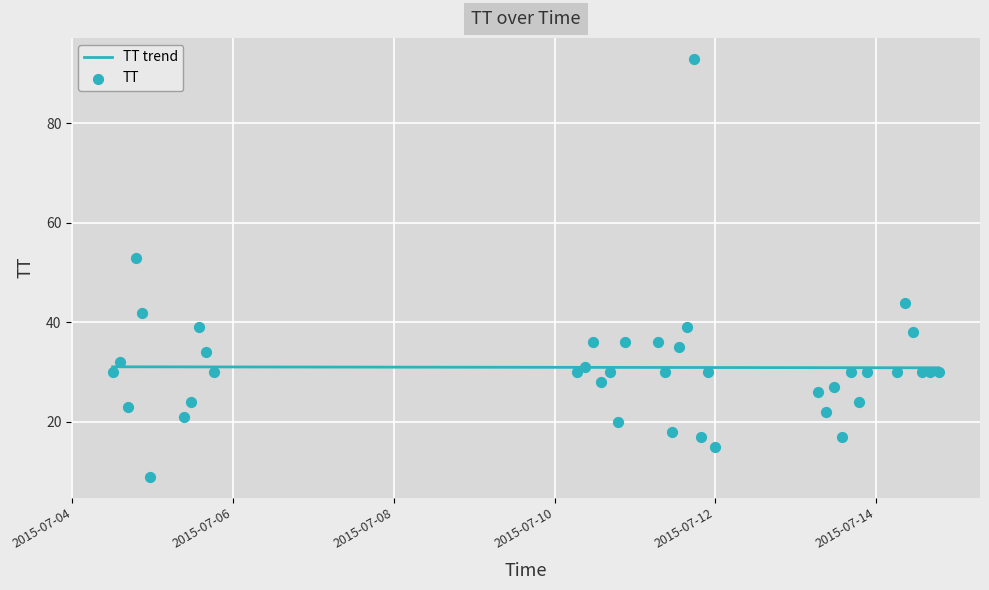

What is the change in value from 2015-07-04T14:12:15 to 2015-07-14T08:40:17?

+12